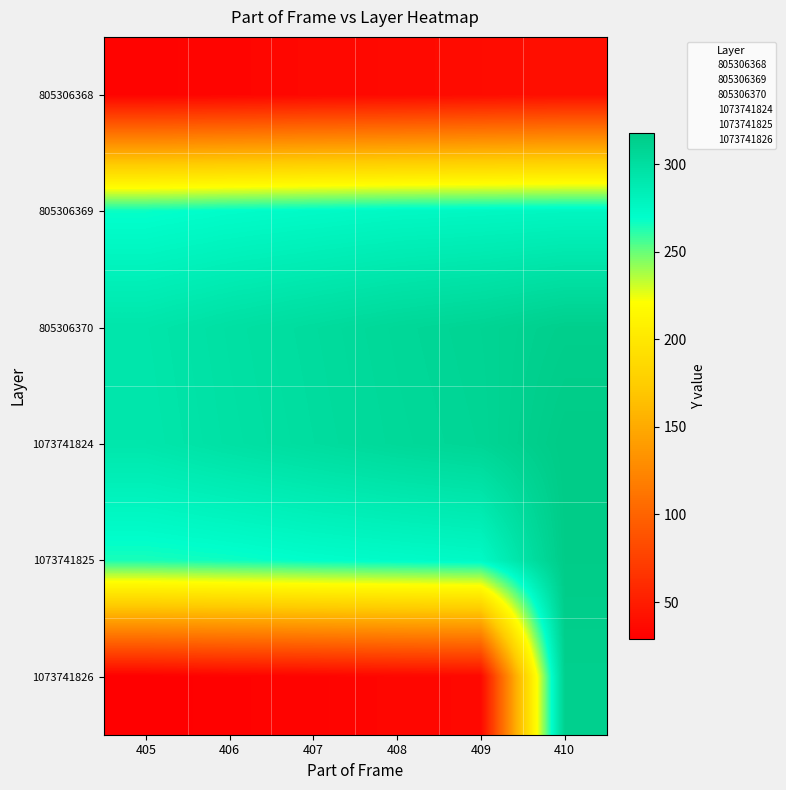

Which has a higher value, 410 or 407?

410